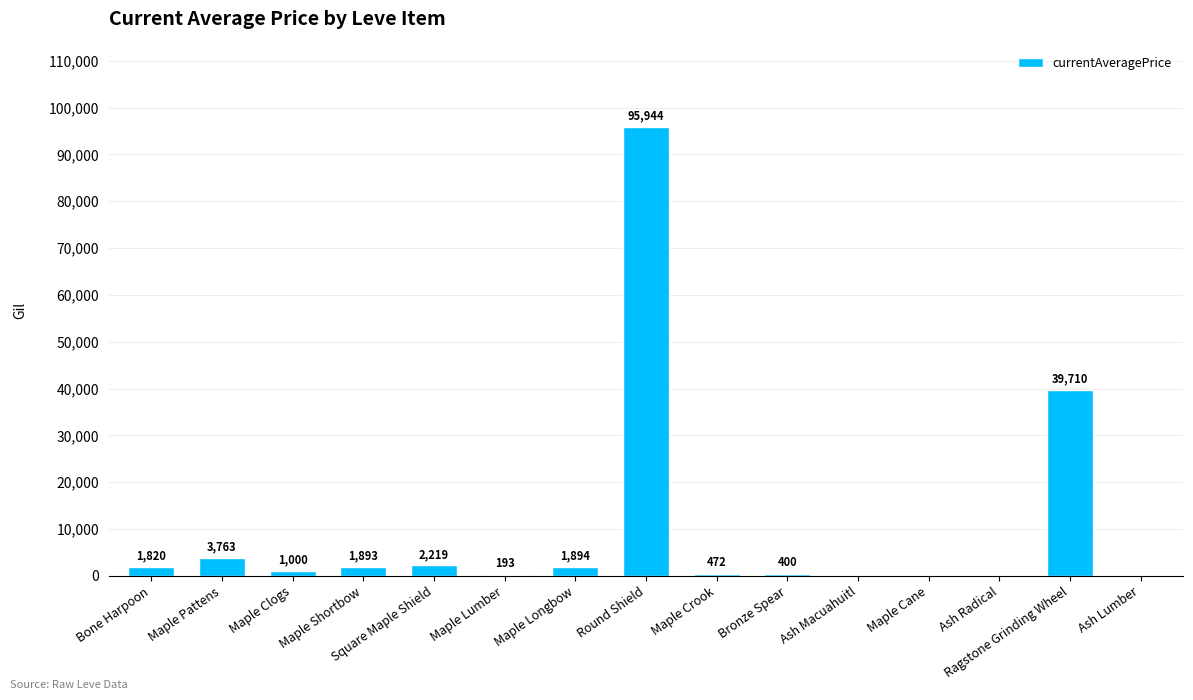

How many categories are shown in the chart?

15